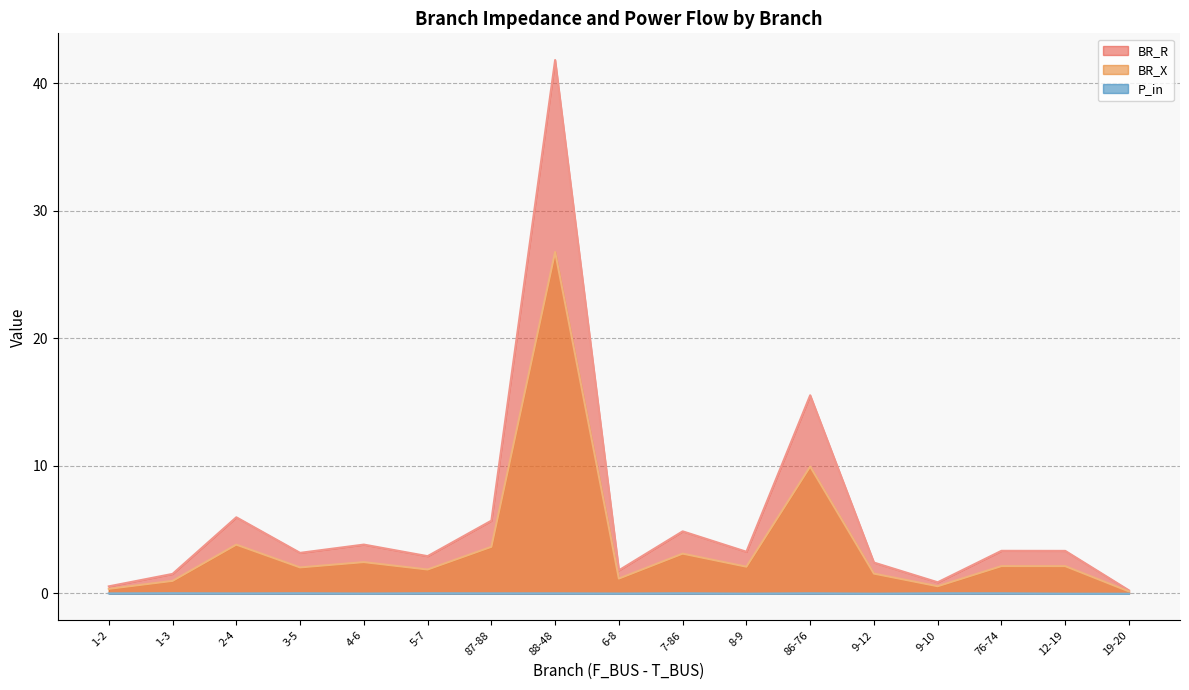

Does the chart display data point markers on the line(s)?

No